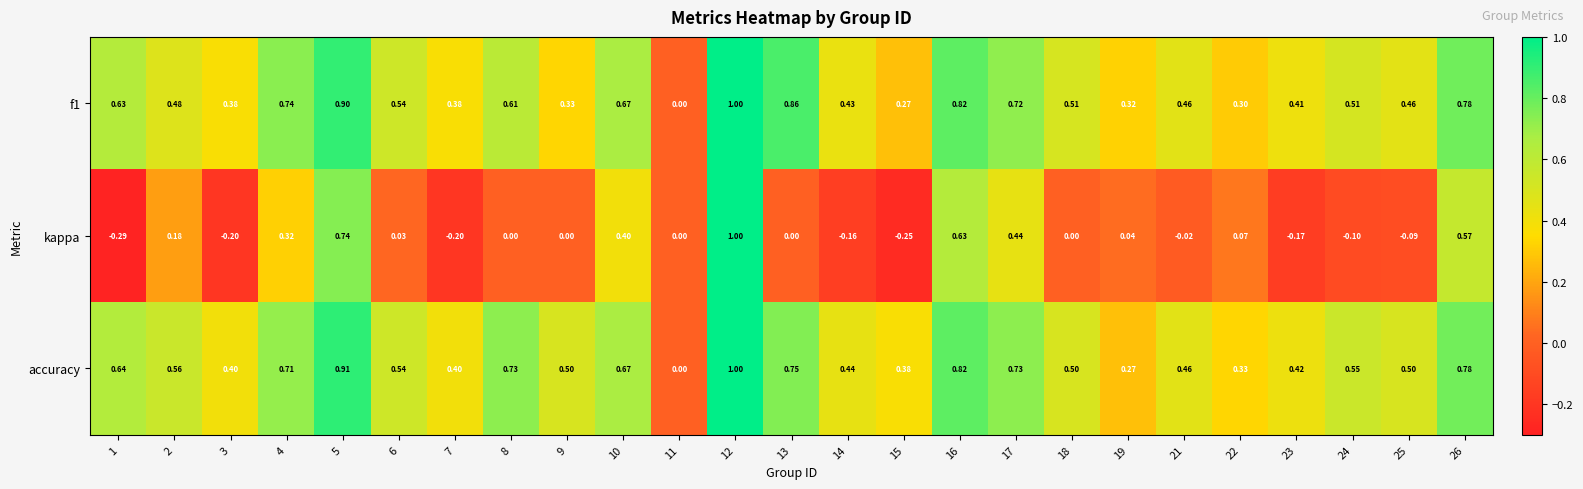

Which series has the largest total across all categories?

accuracy